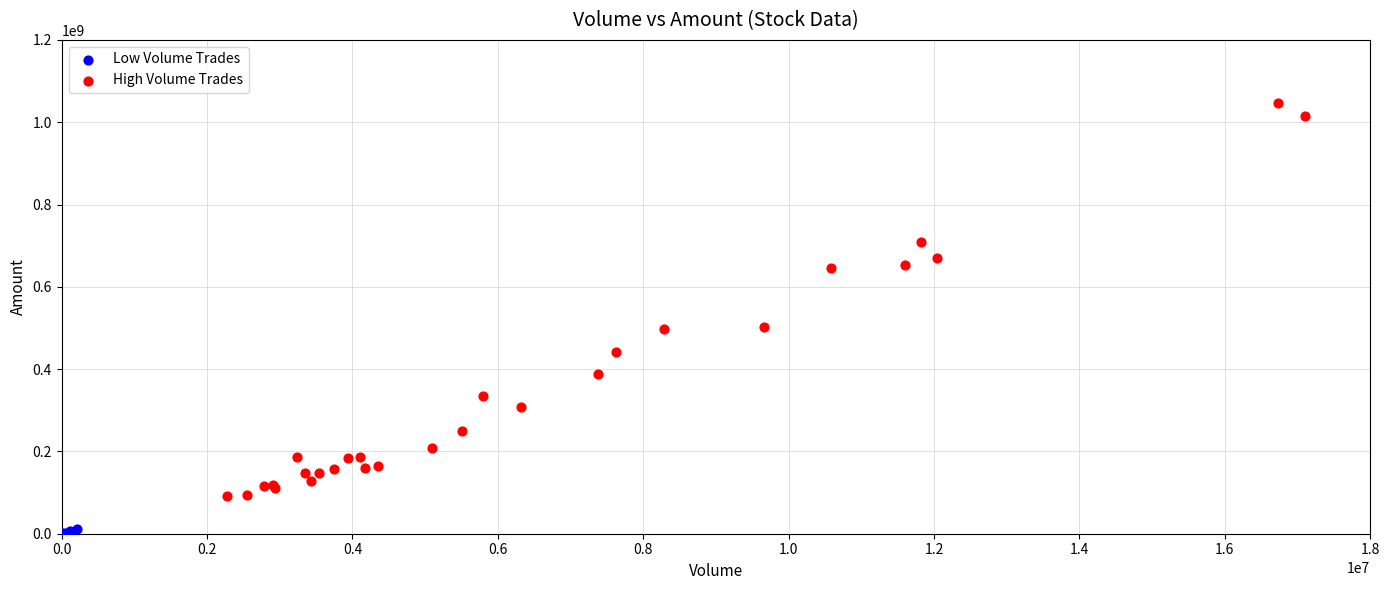

Which series contains the highest Y value?

High Volume Trades